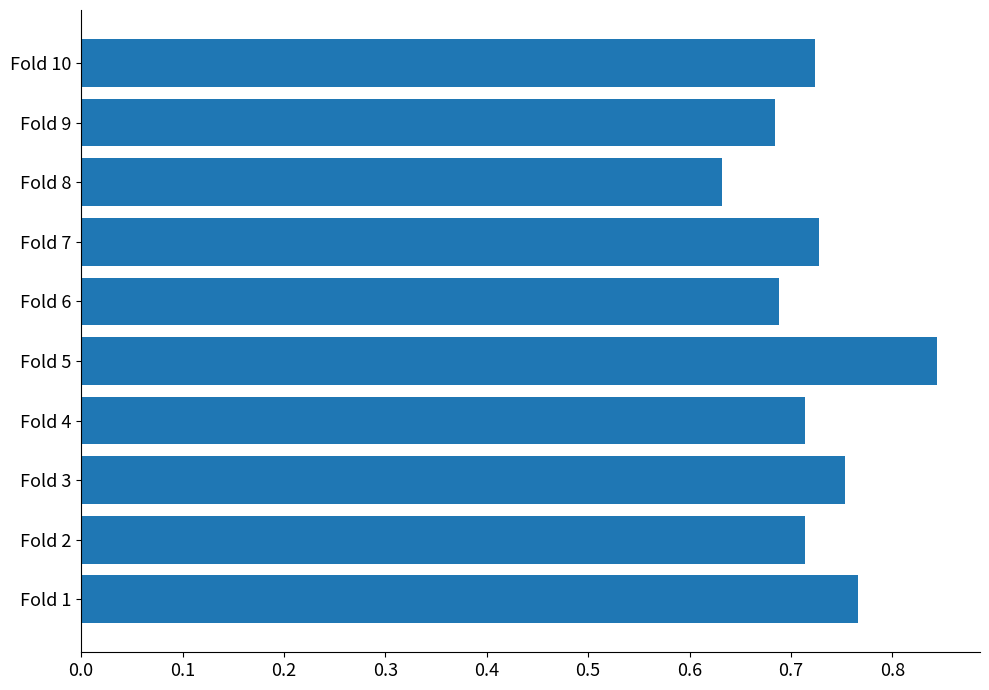

Is it true that the value at Fold 4 is 0.4?

False